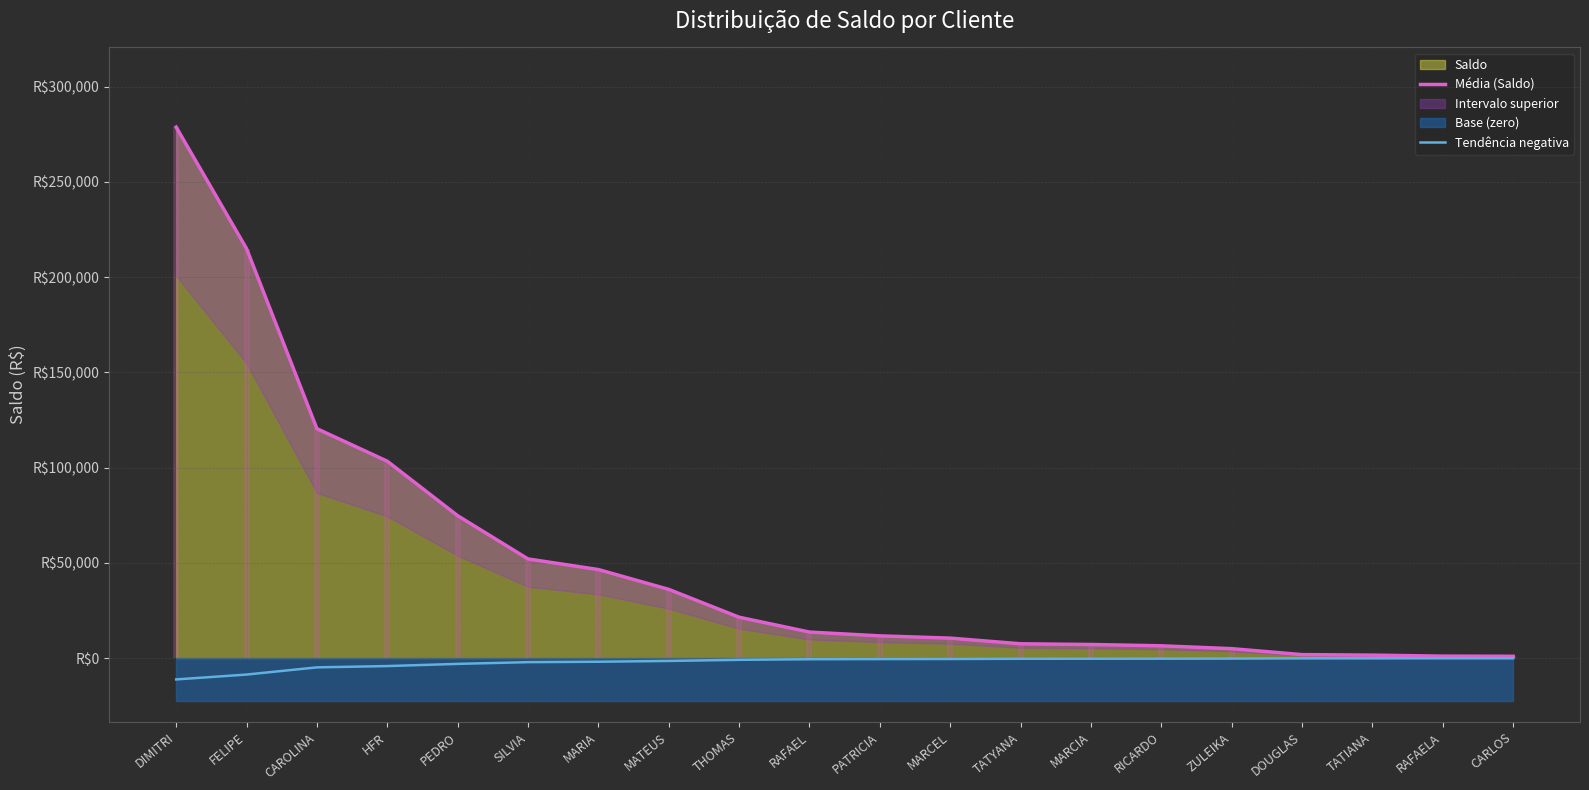

The value of Tendência negativa at MARCEL is -421.3. True or false?

True